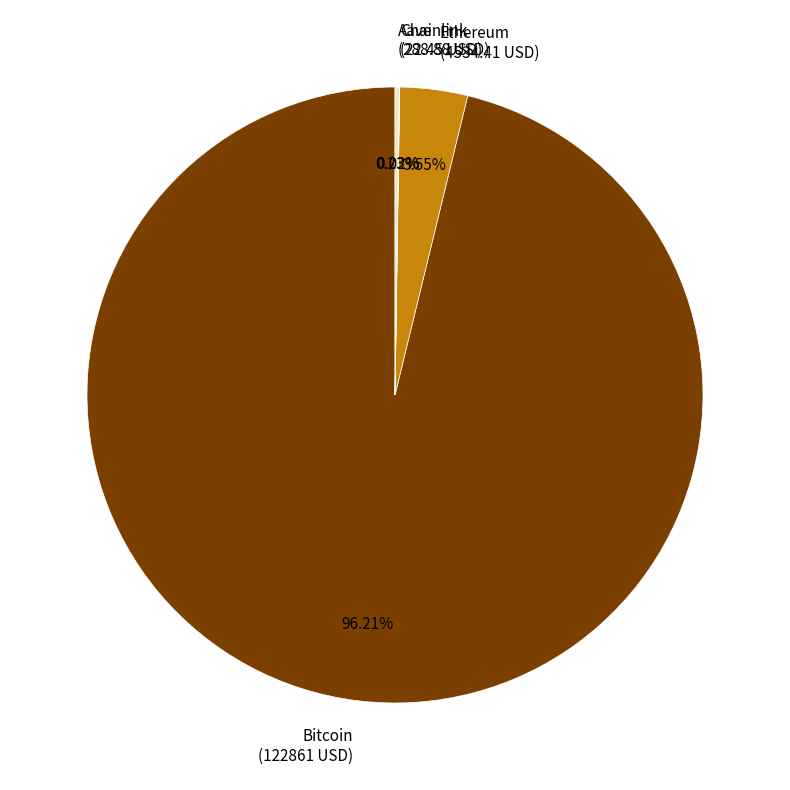

Does Bitcoin (122861 USD) represent more than half of the total?

Yes